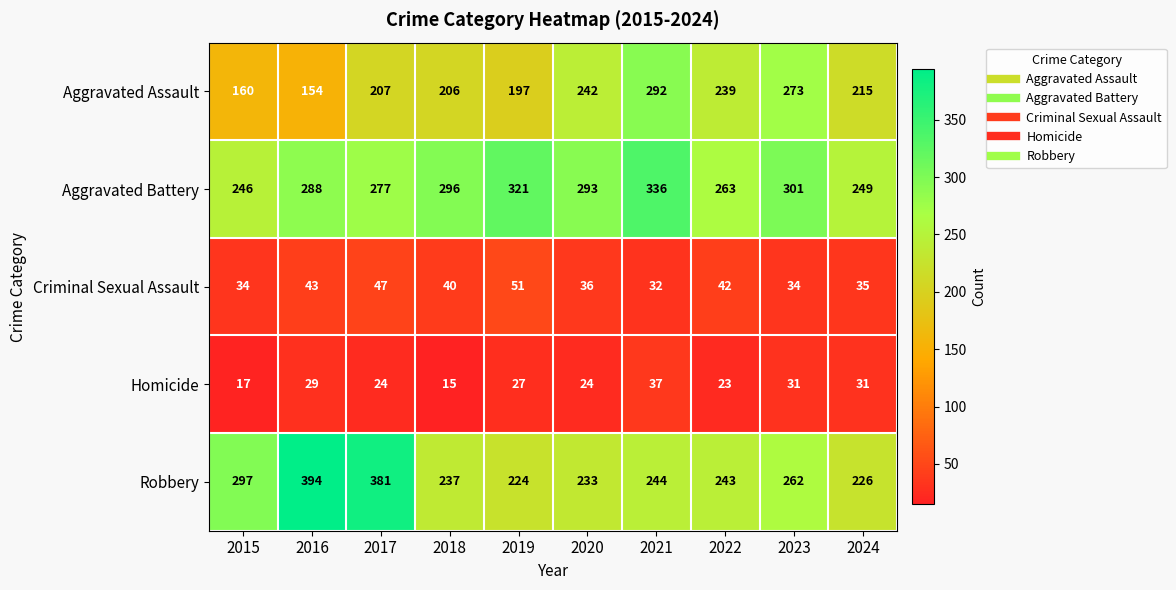

Between 2016 and 2022, which series saw the biggest shift?

Robbery